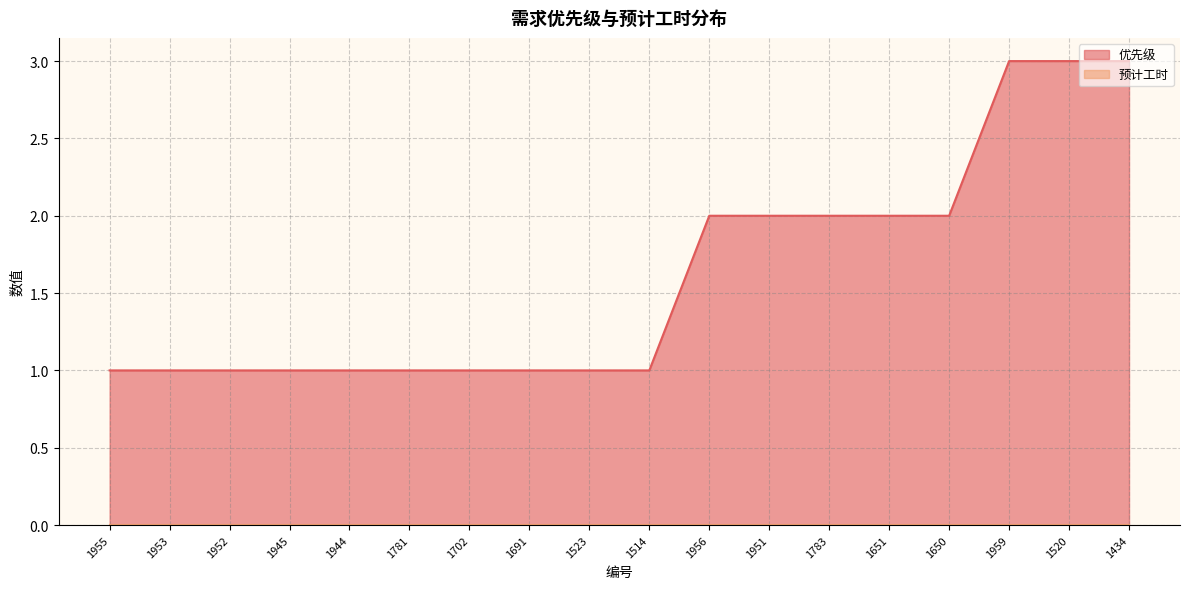

At which label is the value closest to 2?

1956